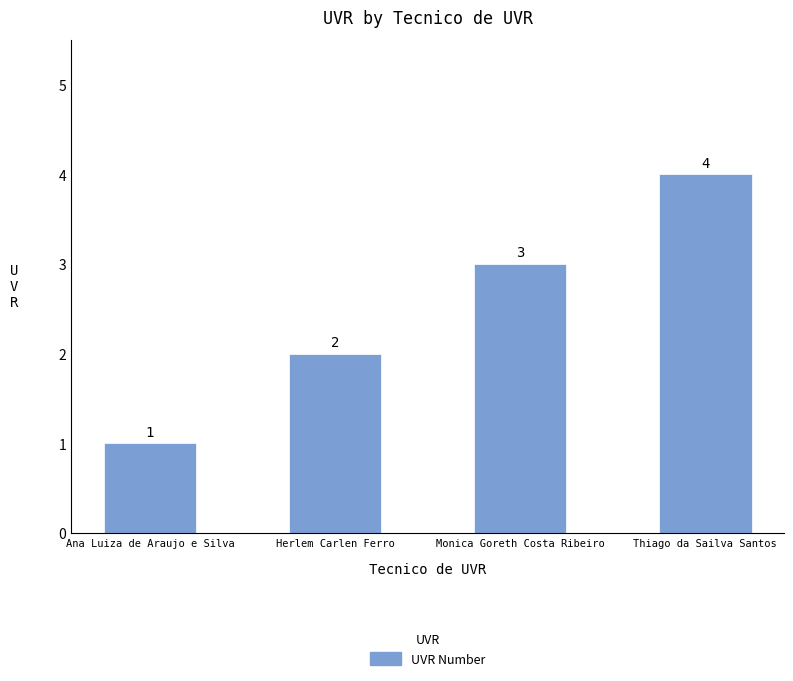

The value at Thiago da Sailva Santos is 4. True or false?

True